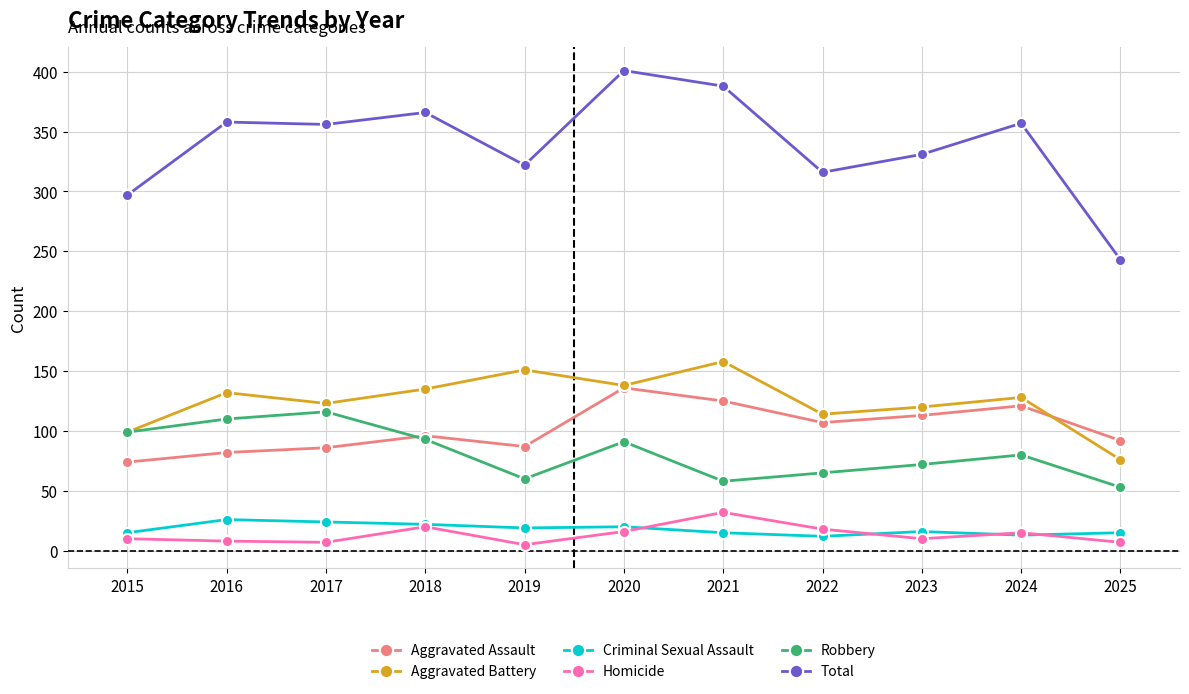

True or false: Homicide and Robbery intersect in this chart.

False